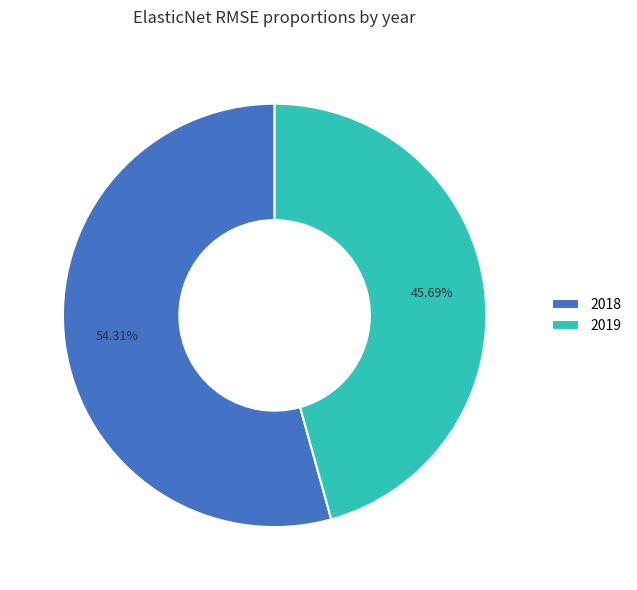

What is the total percentage of 2018 and 2019?

100.0%